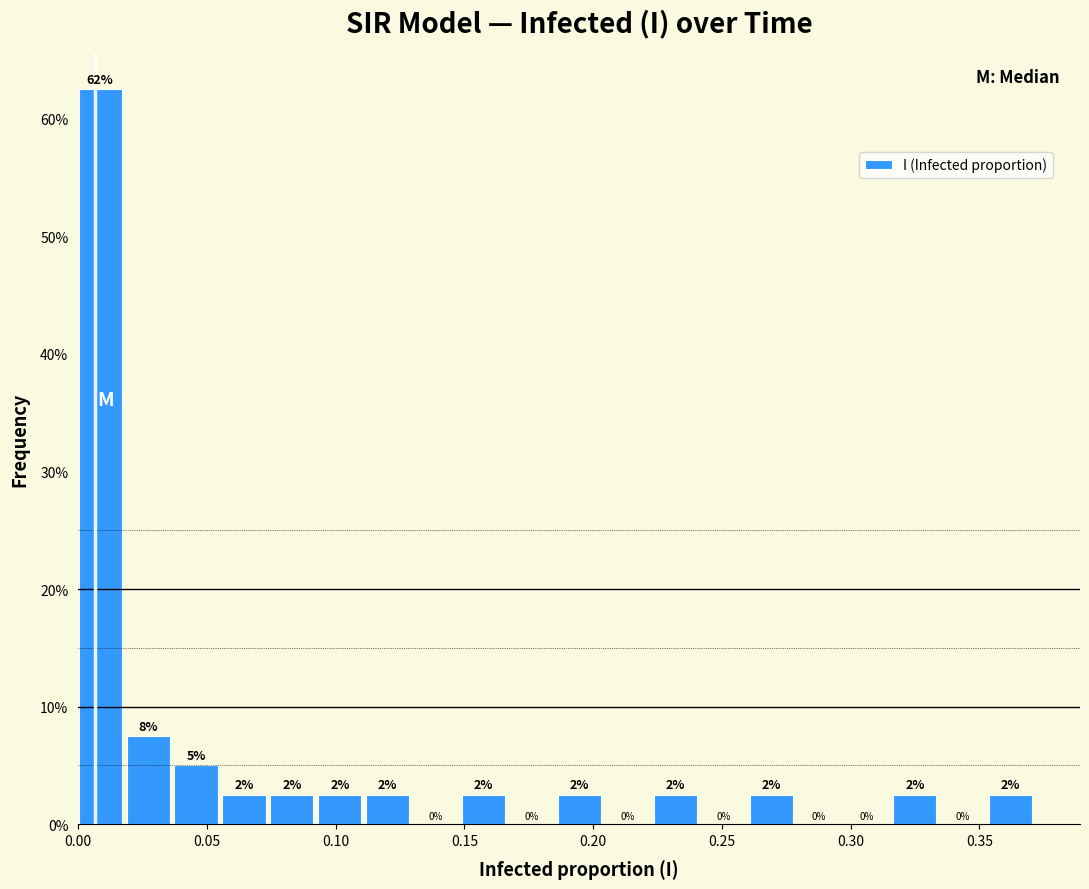

Read against the x-axis, roughly where is the centre of the tallest bar?

0.010